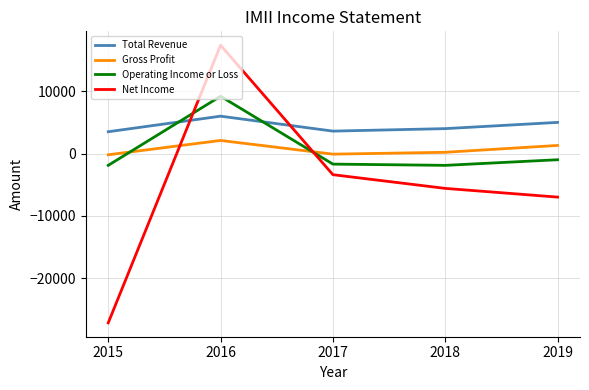

How many times do Operating Income or Loss and Net Income cross each other?

2